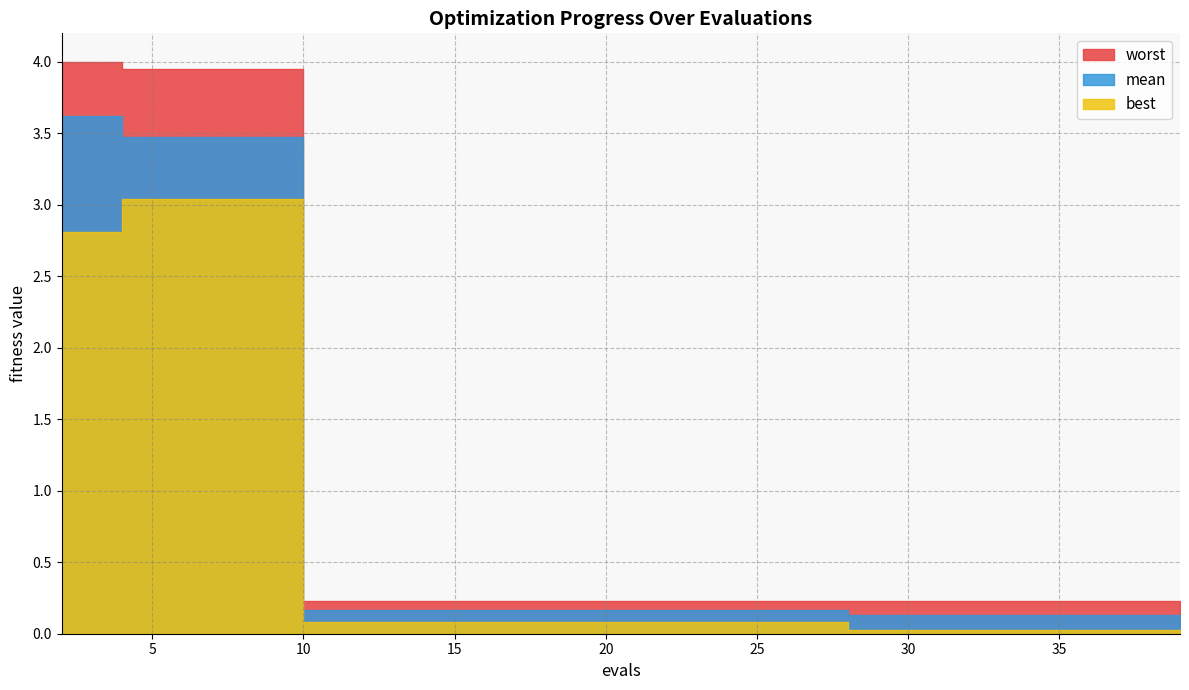

Is it true that best equals 0.0 at 32?

False